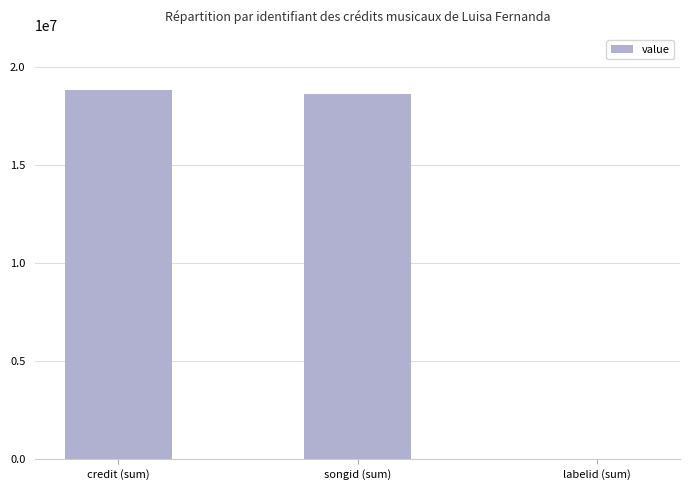

What is the difference between the values at credit (sum) and songid (sum)?

167673